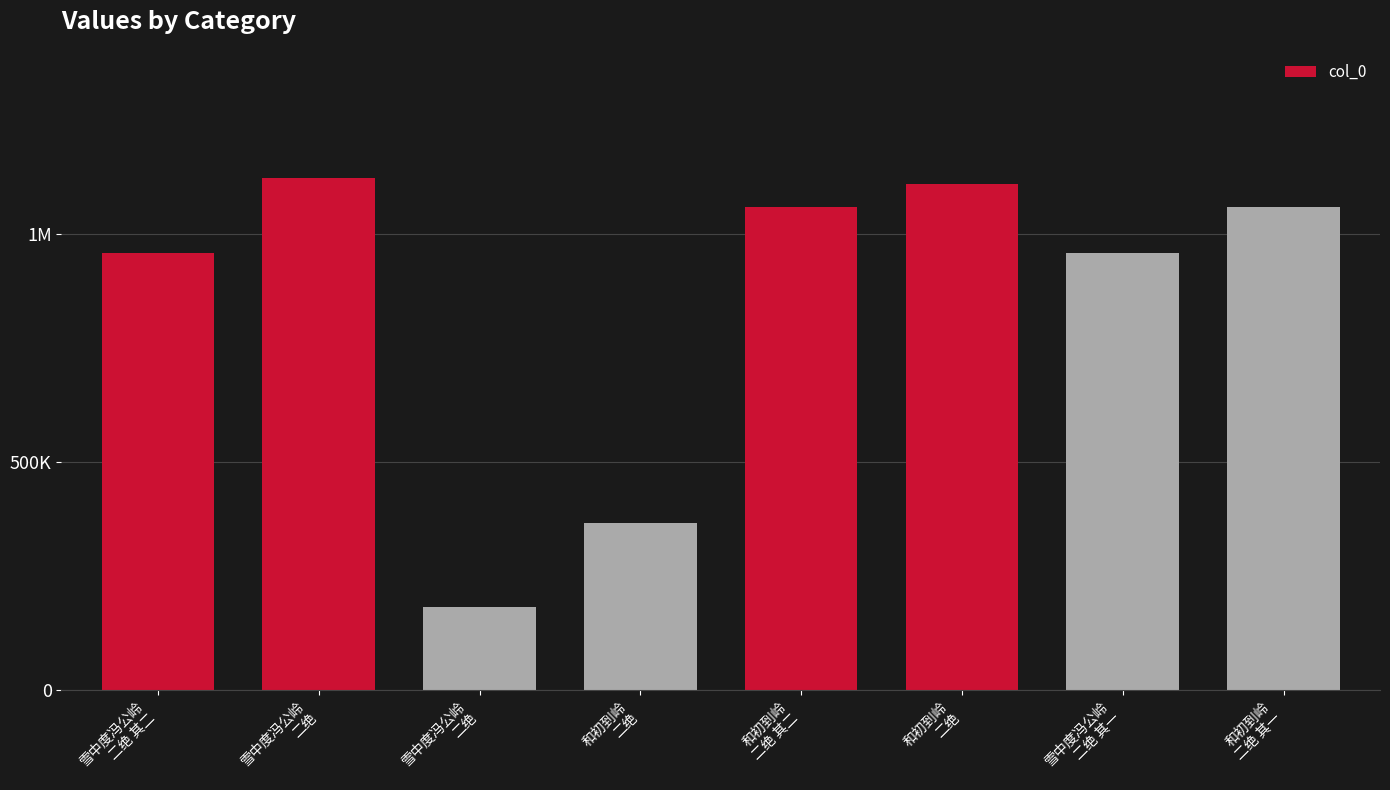

Where does the data first go above 1058057?

雪中度冯公岭
二绝